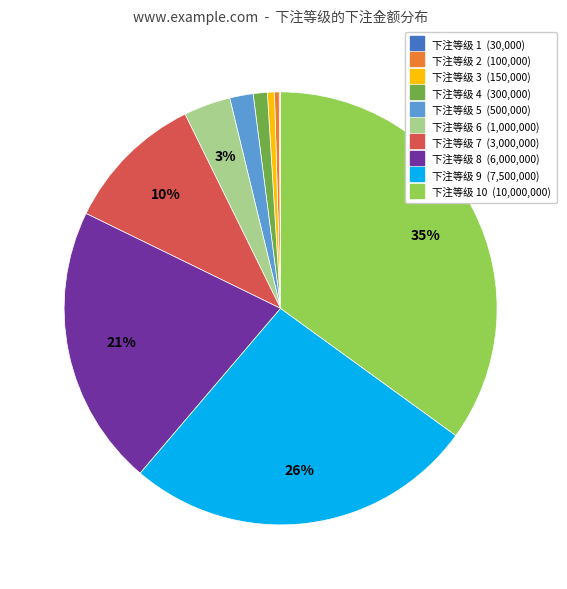

To the nearest percent, what is the difference between the largest and smallest slice percentages?

35%